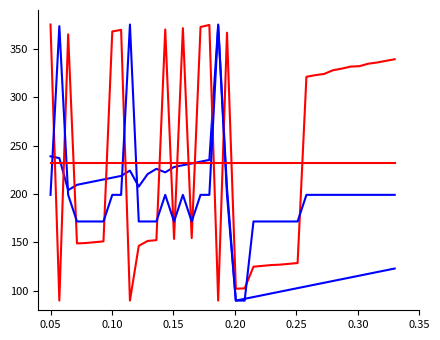

Does the chart display data point markers on the line(s)?

No